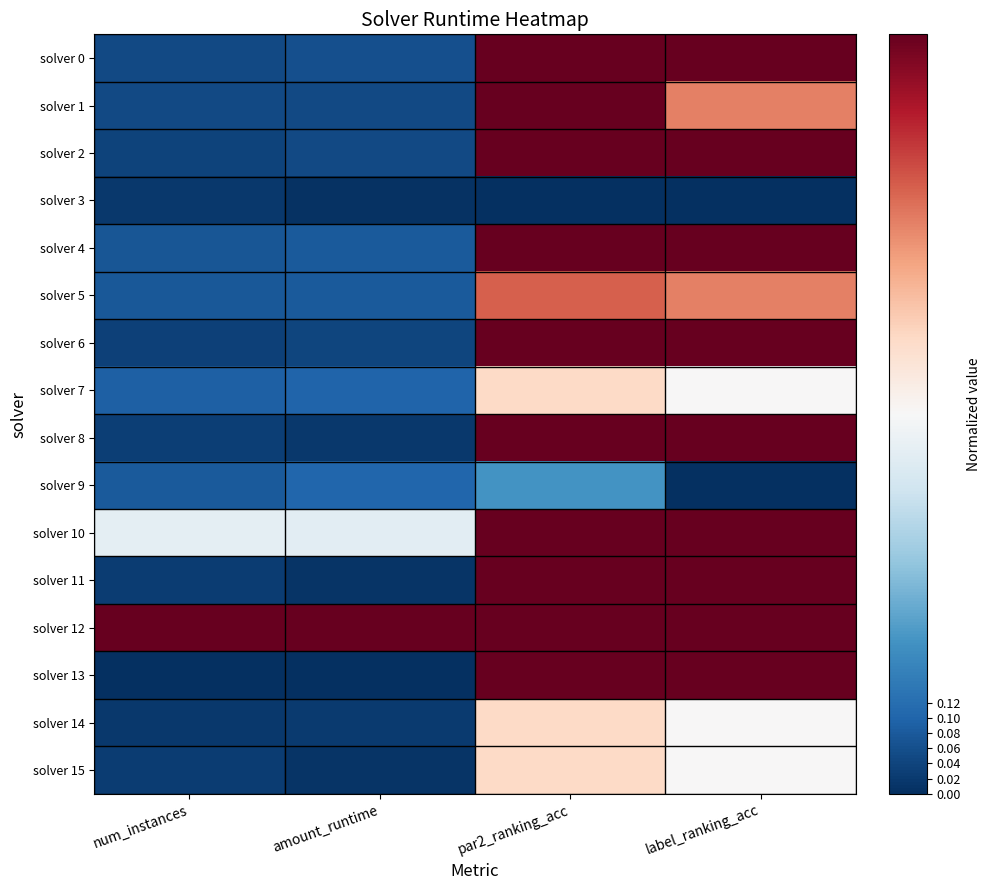

What is the difference between the highest and lowest values at par2_ranking_acc?

1.0